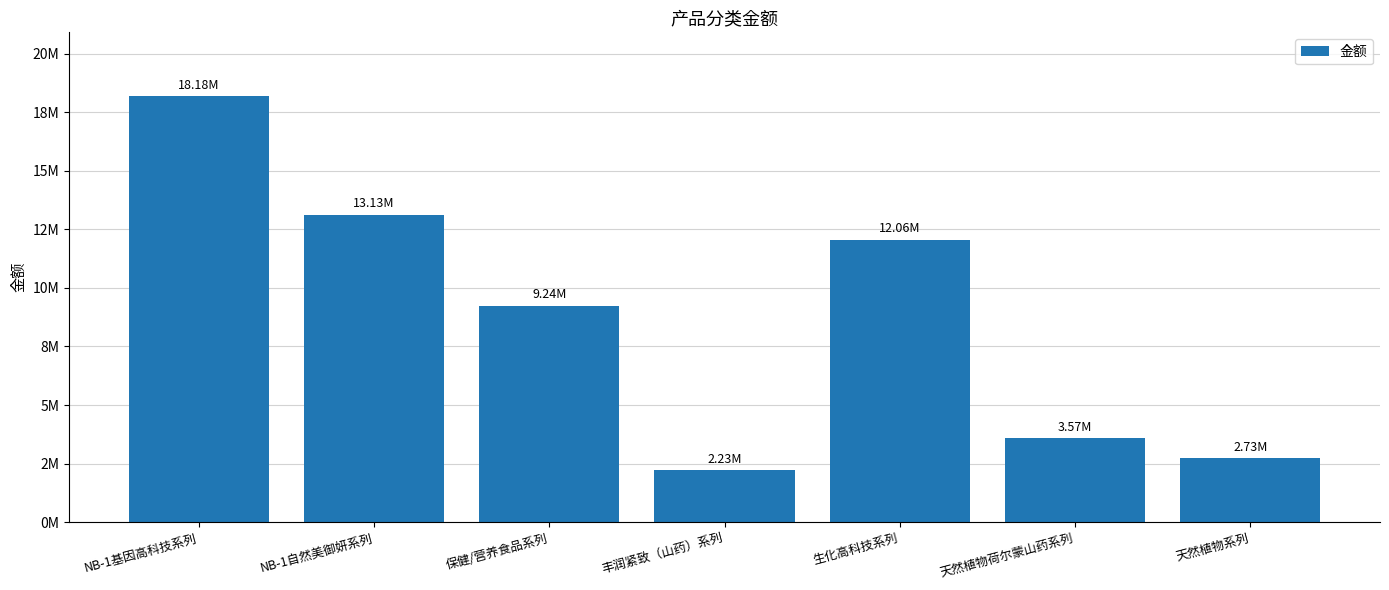

List the labels in order of value, largest first.

NB-1基因高科技系列, NB-1自然美御妍系列, 生化高科技系列, 保健/营养食品系列, 天然植物荷尔蒙山药系列, 天然植物系列, 丰润紧致（山药）系列